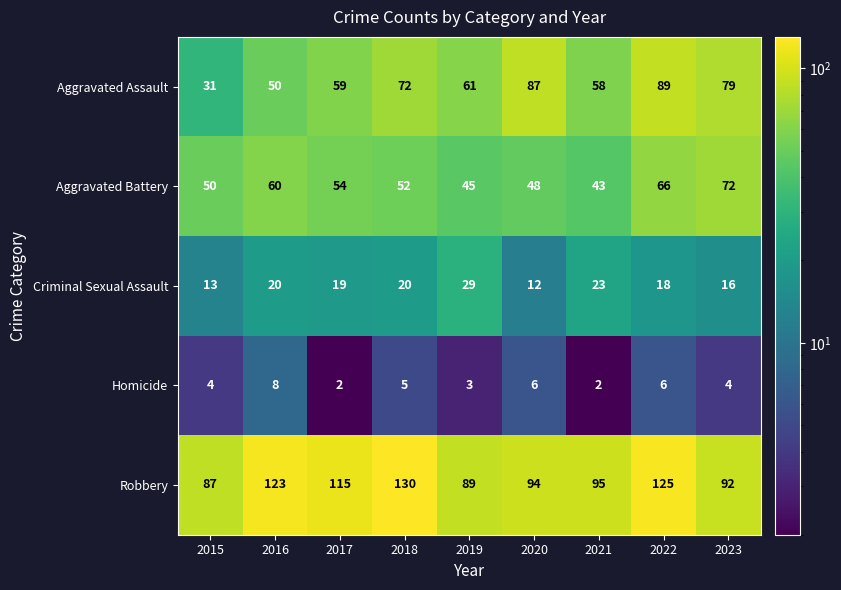

Is it true that Aggravated Assault equals 19 at 2016?

False